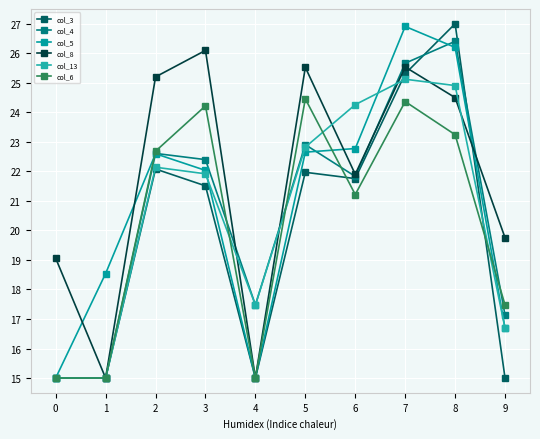

Does the chart display data point markers on the line(s)?

Yes